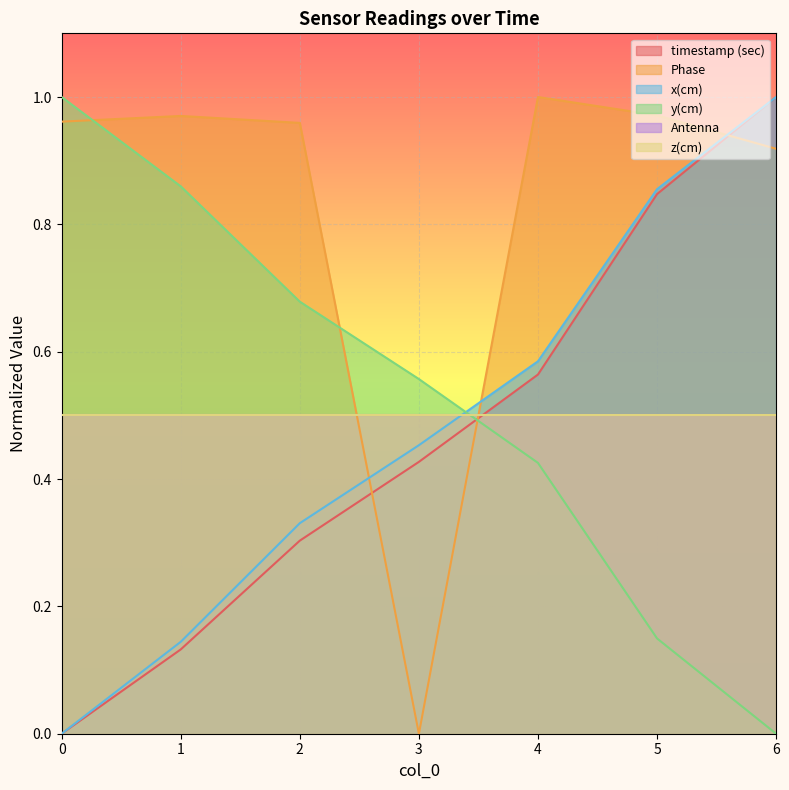

How many data points in x(cm) are above 0?

6